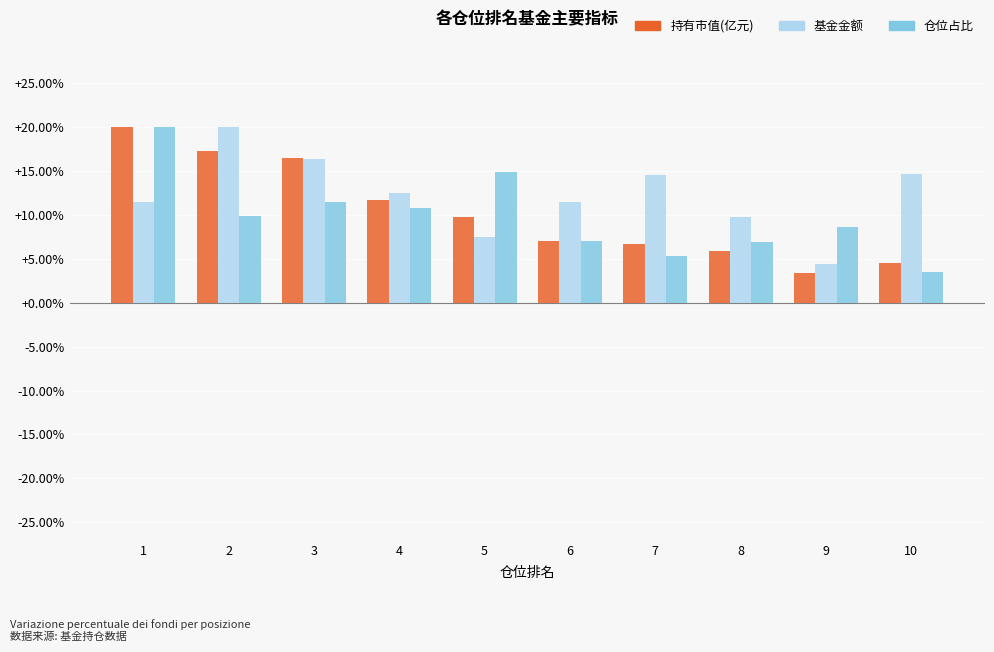

Is the value of 持有市值(亿元) at 9 greater than the value of 仓位占比 at 8?

No